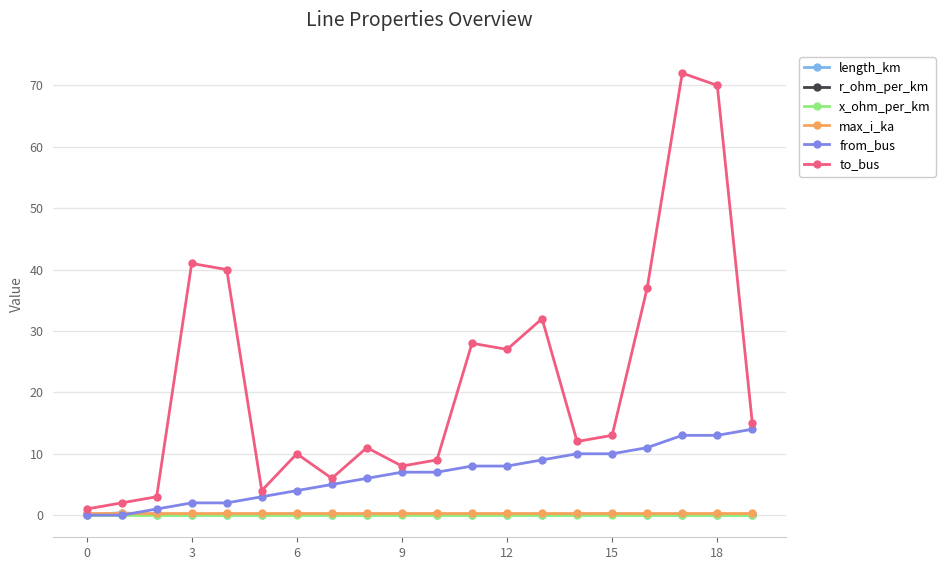

Which series has the largest total across all categories?

to_bus